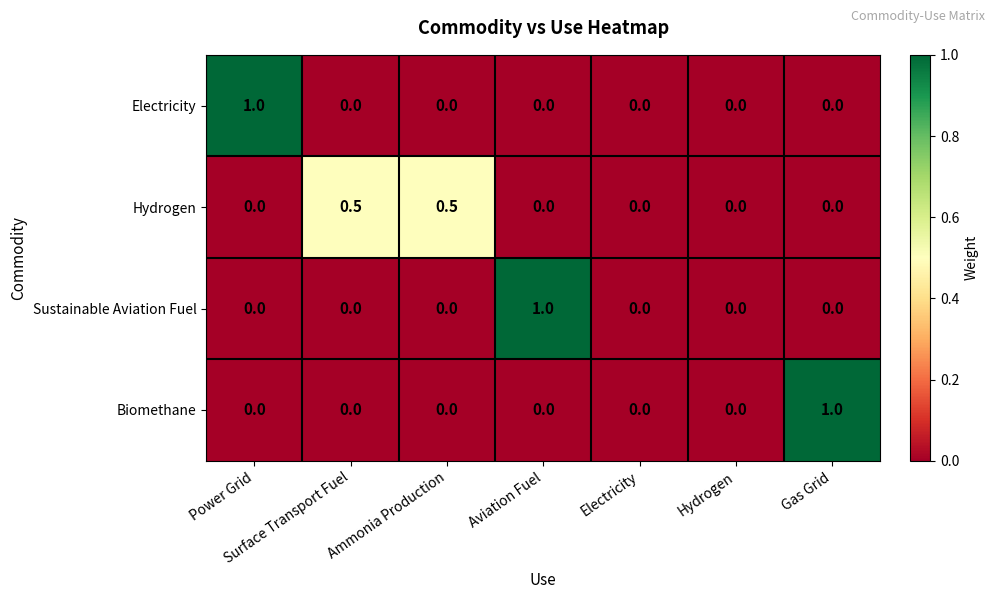

What is the total value across all series at Ammonia Production?

0.5